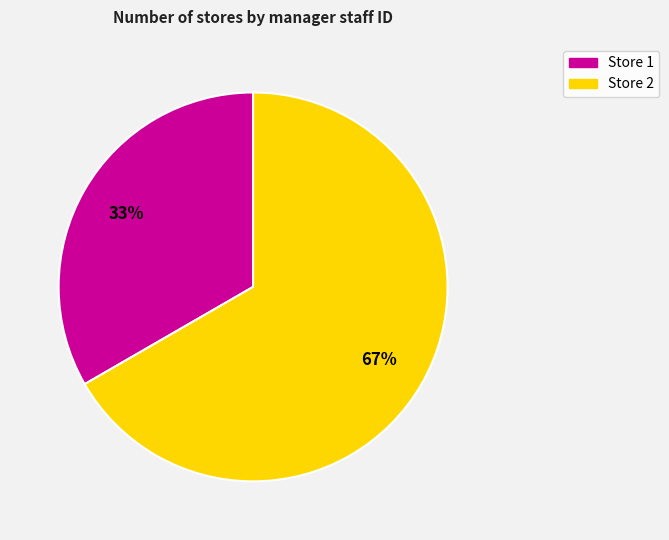

Is the sum of Store 1 and Store 2 greater than half?

Yes